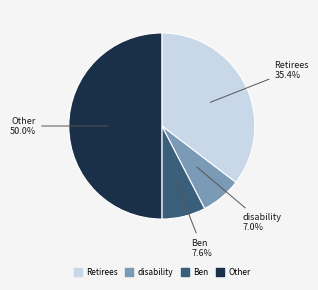

To the nearest percent, what is the difference between the largest and smallest slice percentages?

43%